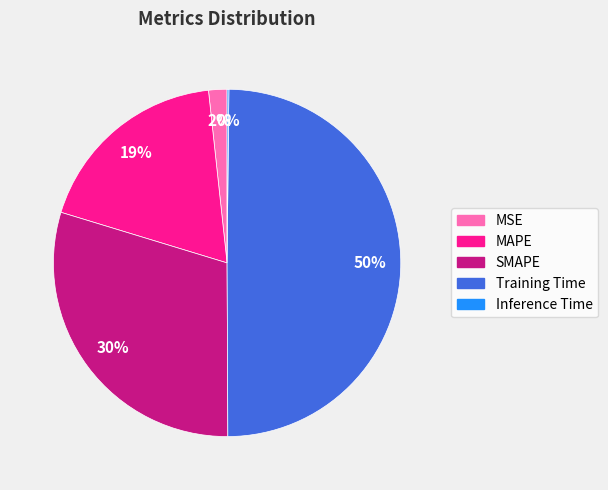

Does MSE account for over 50% of the chart?

No